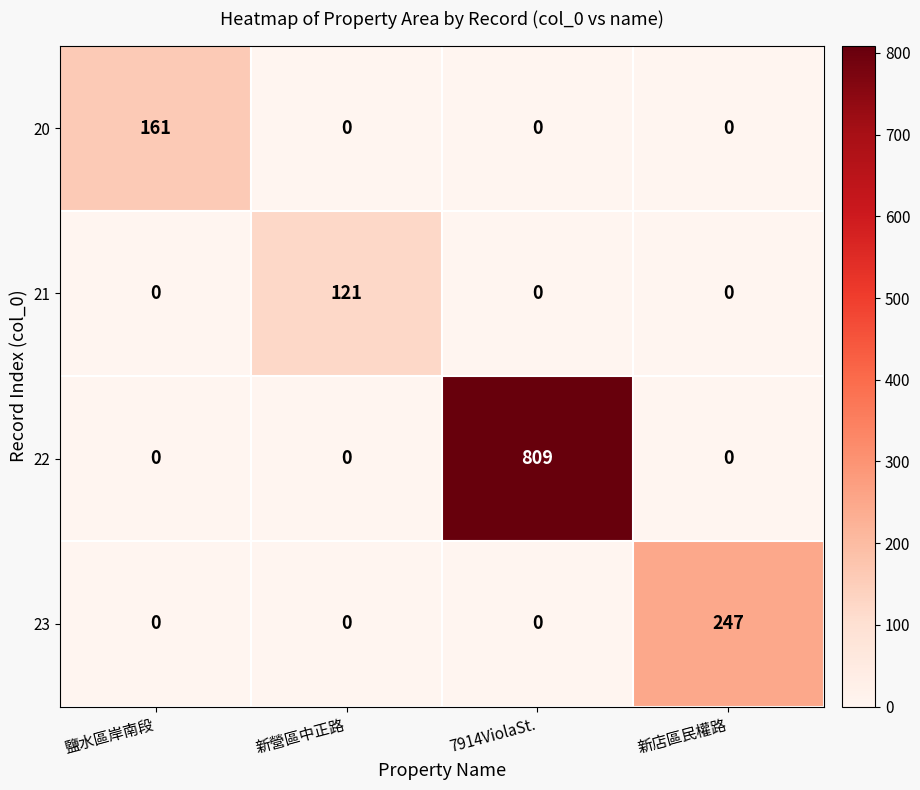

Reading left to right, extract all data points from this chart.

20: 鹽水區岸南段=161	新營區中正路=0	7914ViolaSt.=0	新店區民權路=0
21: 鹽水區岸南段=0	新營區中正路=121	7914ViolaSt.=0	新店區民權路=0
22: 鹽水區岸南段=0	新營區中正路=0	7914ViolaSt.=809	新店區民權路=0
23: 鹽水區岸南段=0	新營區中正路=0	7914ViolaSt.=0	新店區民權路=247